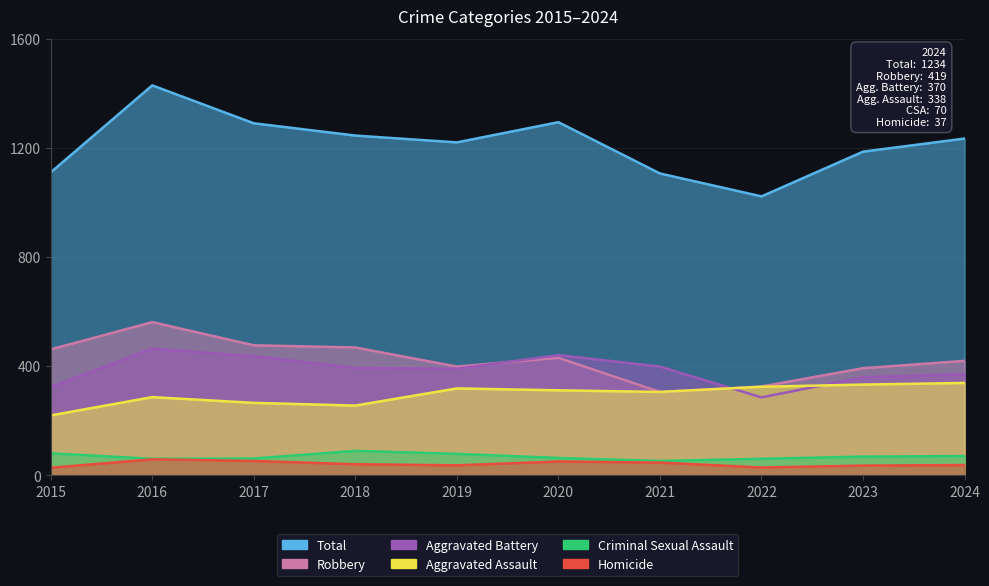

The Criminal Sexual Assault series shows 122 at 2019. True or false?

False